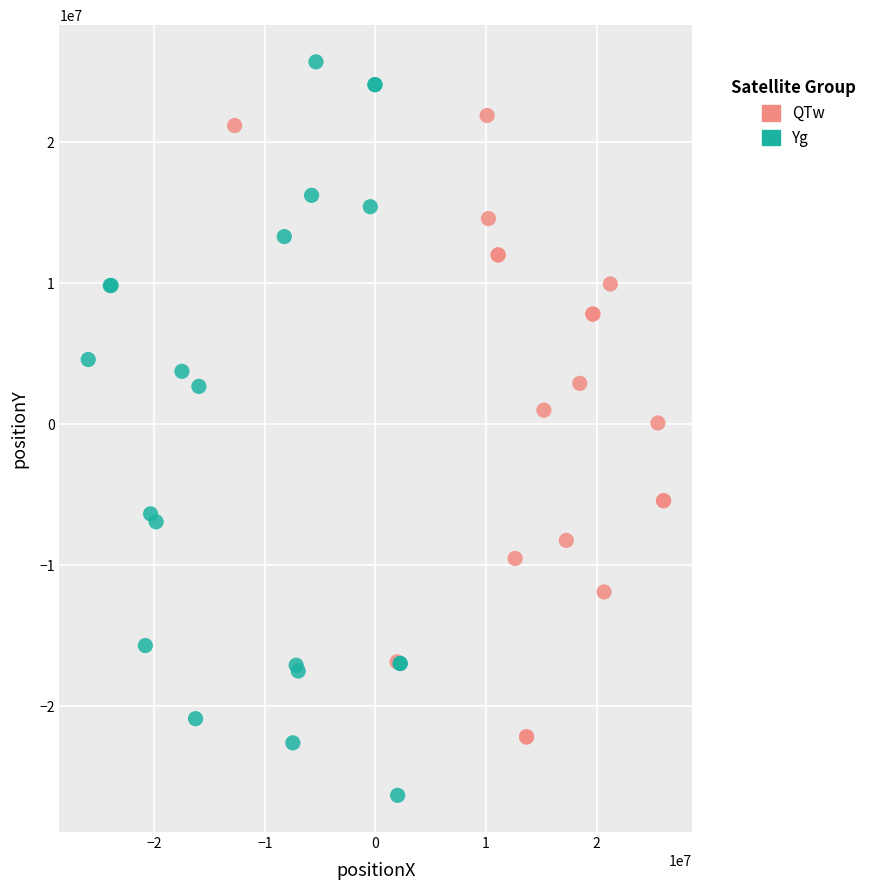

Which series contains the highest Y value?

Yg